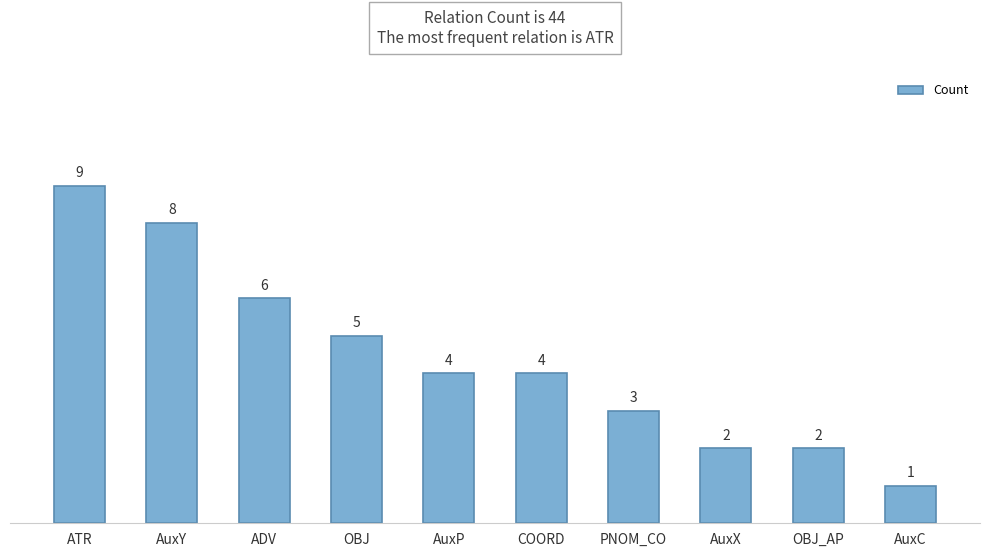

Reading left to right, list all the values displayed in this chart.

9	8	6	5	4	4	3	2	2	1